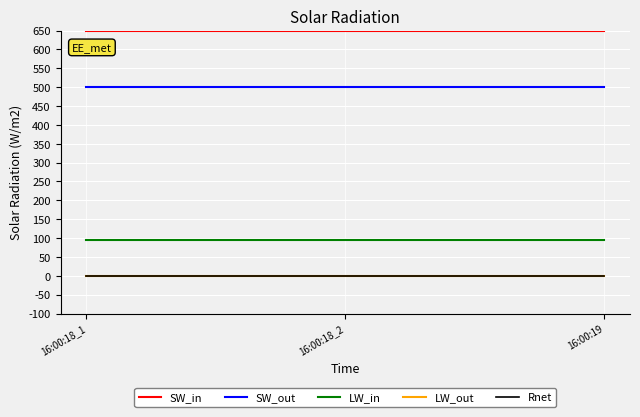

Reading left to right, list all the values displayed in this chart.

SW_in: 16:00:18_1=650.0	16:00:18_2=650.0	16:00:19=650.0
SW_out: 16:00:18_1=500.0	16:00:18_2=500.0	16:00:19=500.0
LW_in: 16:00:18_1=94.7	16:00:18_2=94.7	16:00:19=94.7
LW_out: 16:00:18_1=0.0	16:00:18_2=0.0	16:00:19=0.0
Rnet: 16:00:18_1=0.0	16:00:18_2=0.0	16:00:19=0.0